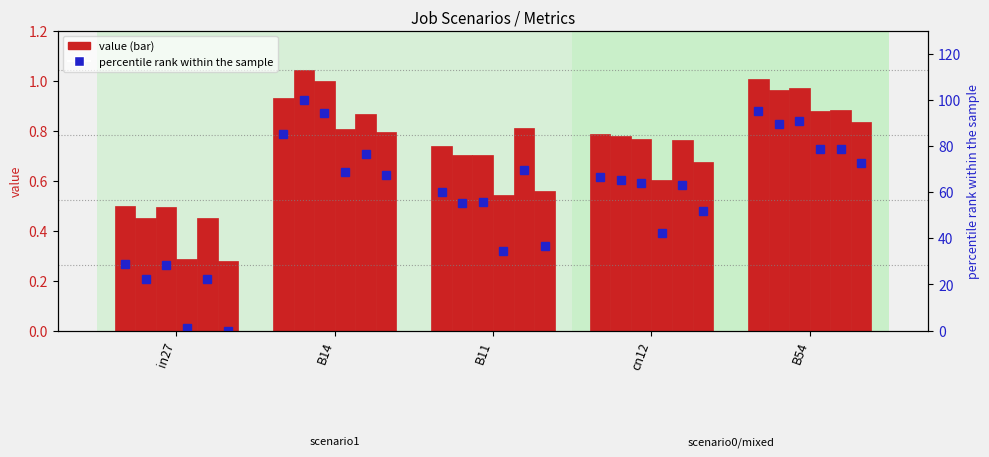

Does the chart contain stacked bars?

No